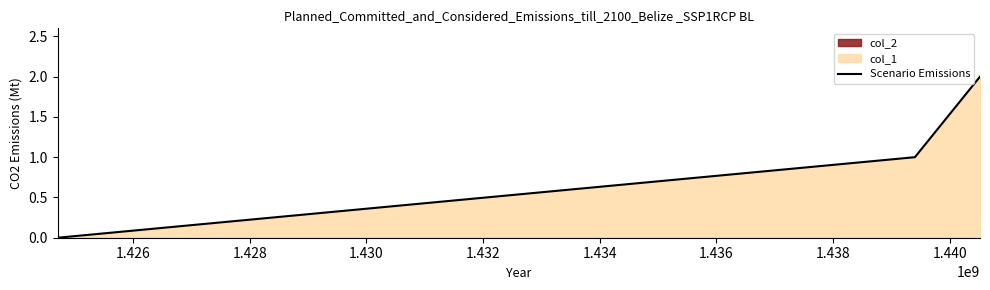

The chart shows a value of 0 at 1.426. True or false?

False